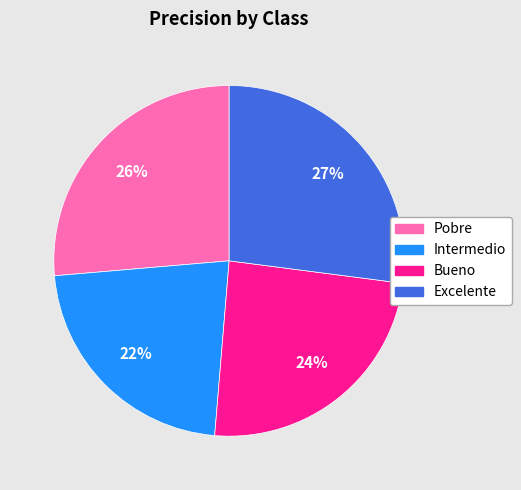

Do Excelente and Intermedio together represent more than half of the pie?

No